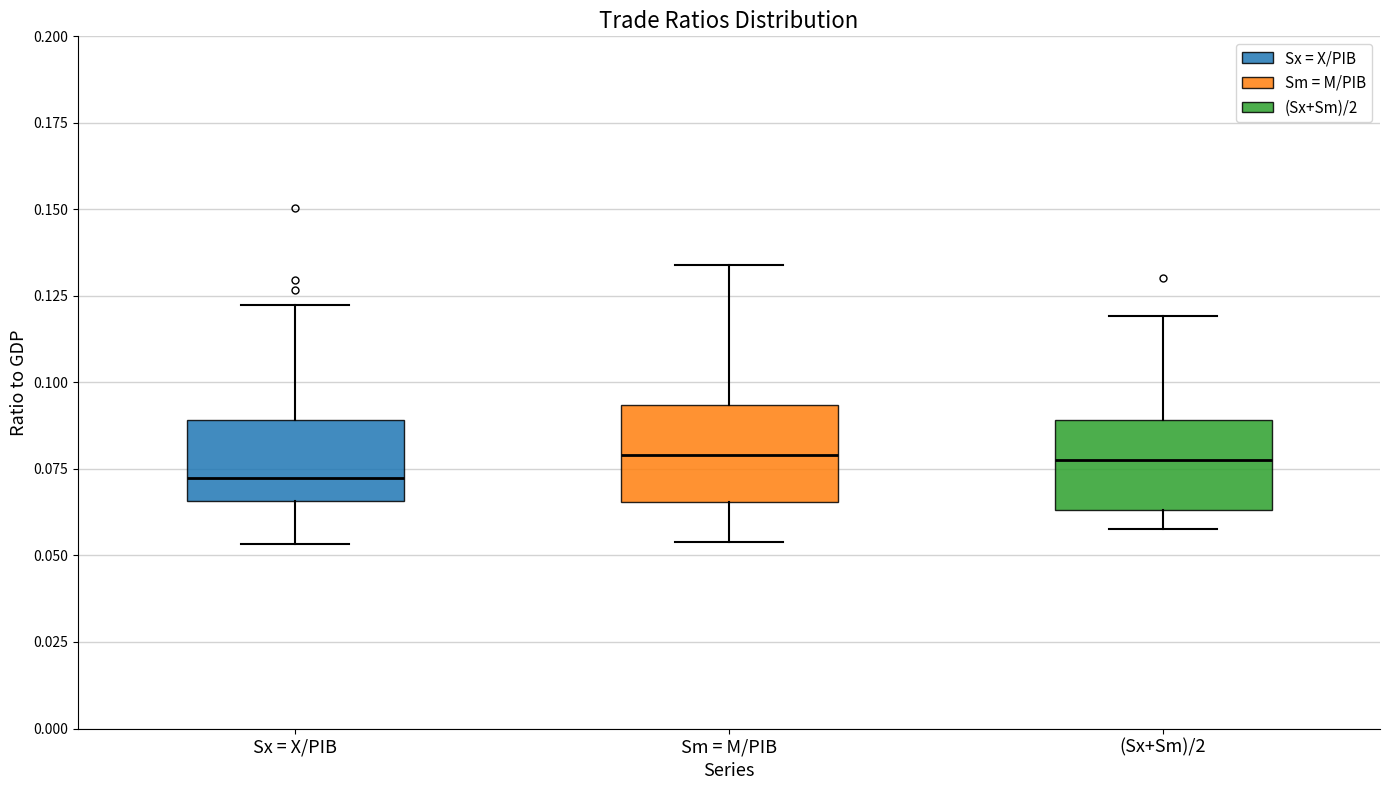

Reading left to right, read every box against the y-axis: the position of its median line, the range the box covers, and the ends of its whiskers. The values are not printed on the chart, so give them approximately, as read against the axis.

Sx = X/PIB: median 0.070, box 0.065 to 0.090, whiskers 0.055 to 0.120
Sm = M/PIB: median 0.080, box 0.065 to 0.095, whiskers 0.055 to 0.135
(Sx+Sm)/2: median 0.080, box 0.065 to 0.090, whiskers 0.060 to 0.120